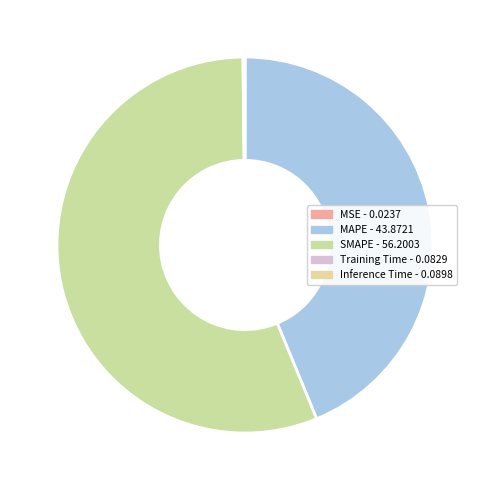

Does any single category account for the majority?

Yes